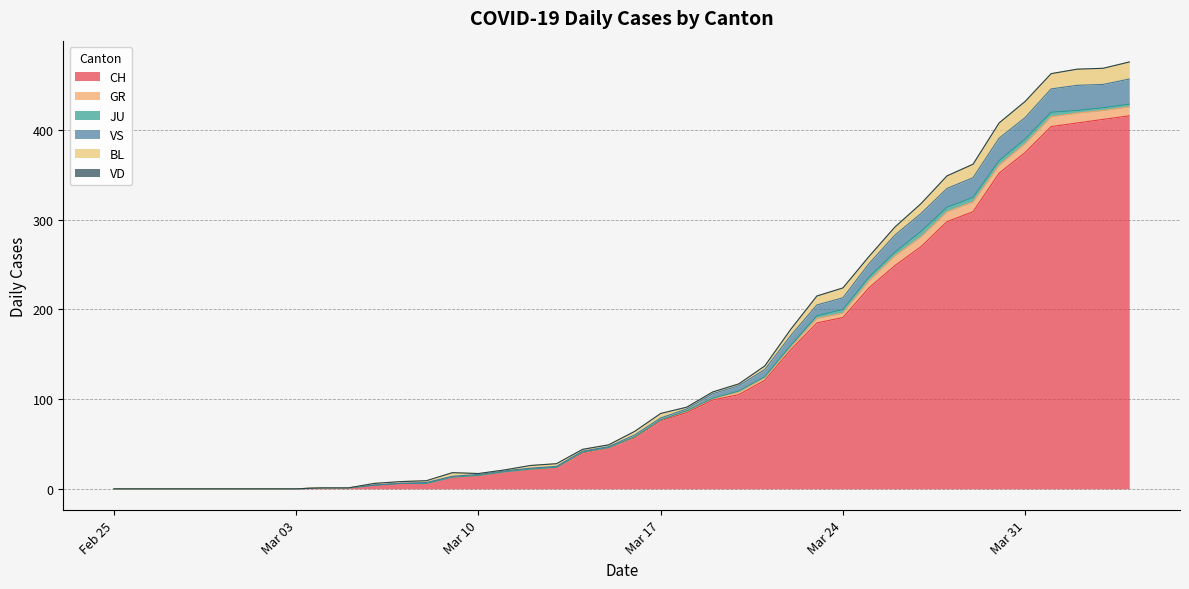

Between 2020-03-18 and 2020-03-15, which is larger?

2020-03-18